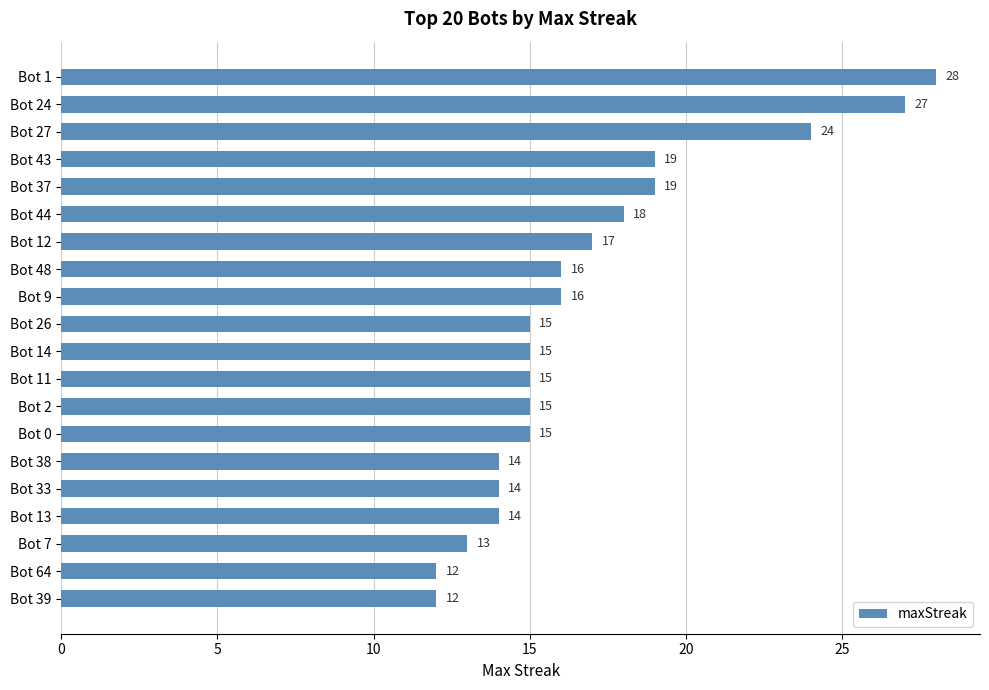

Between Bot 33 and Bot 44, which is larger?

Bot 44